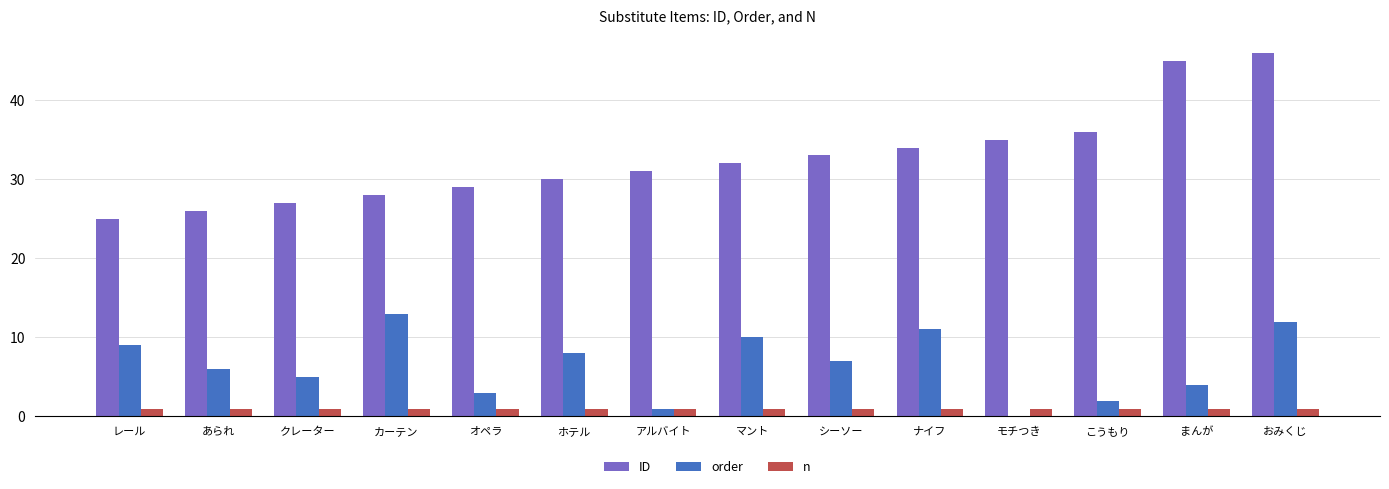

Read the n value at ナイフ.

1